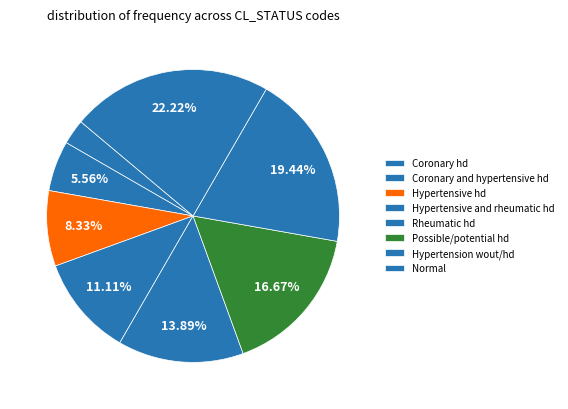

How many slices are in this pie chart?

8